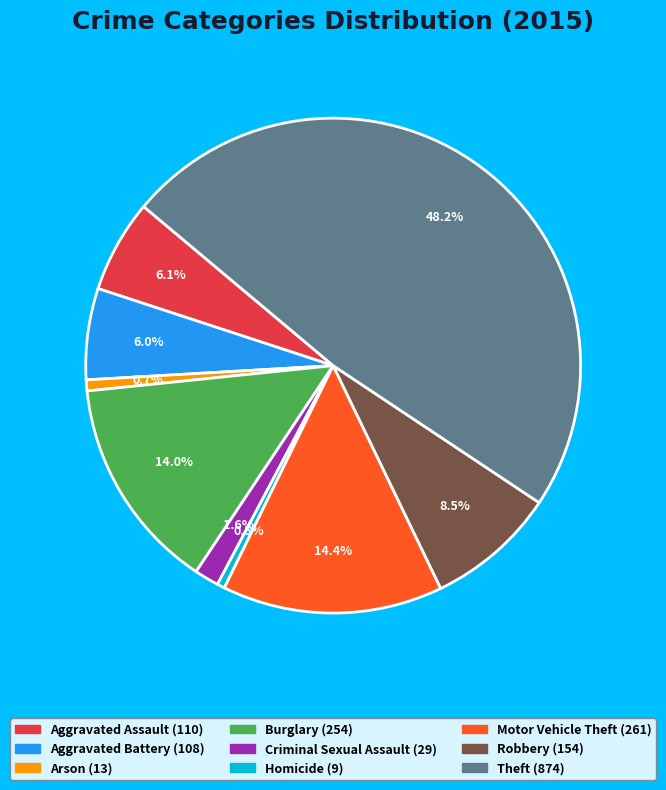

Between Arson and Robbery, which is larger?

Robbery